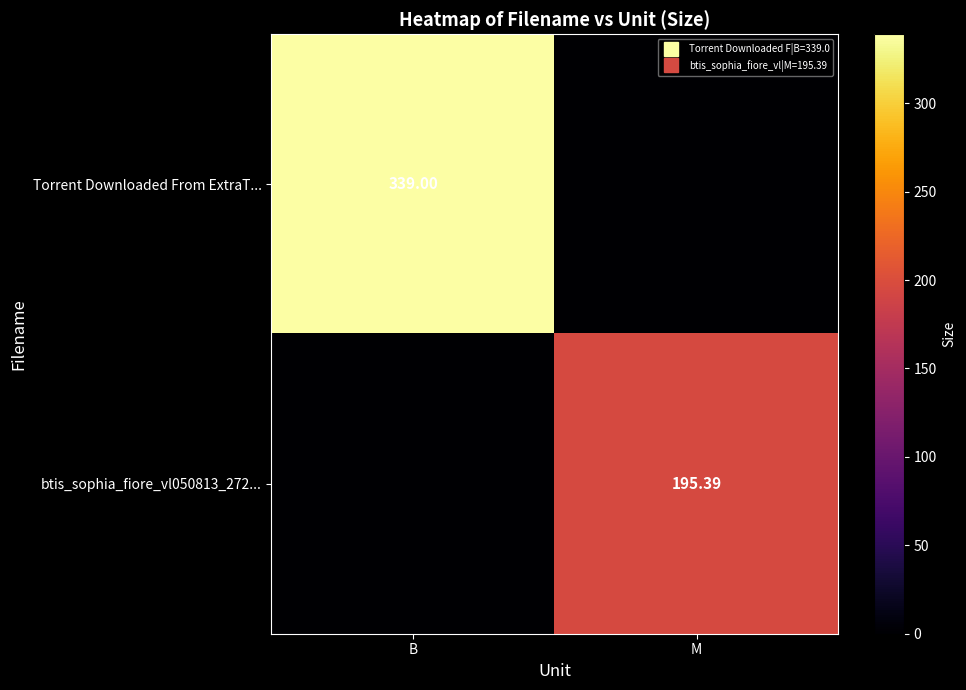

What is the difference between the Torrent Downloaded From ExtraT... values at M and B?

339.0